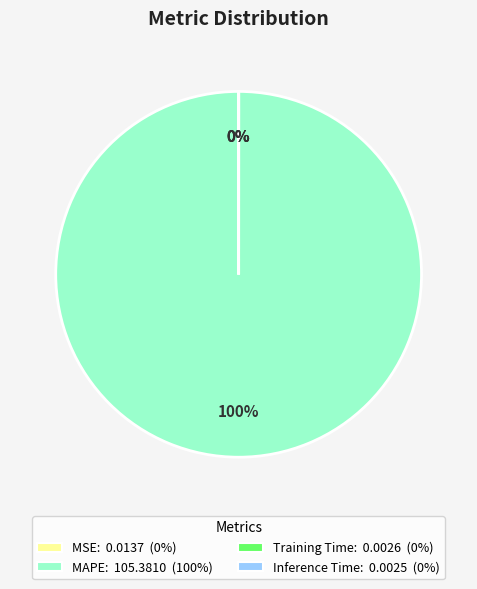

What is the largest slice in the pie chart?

MAPE